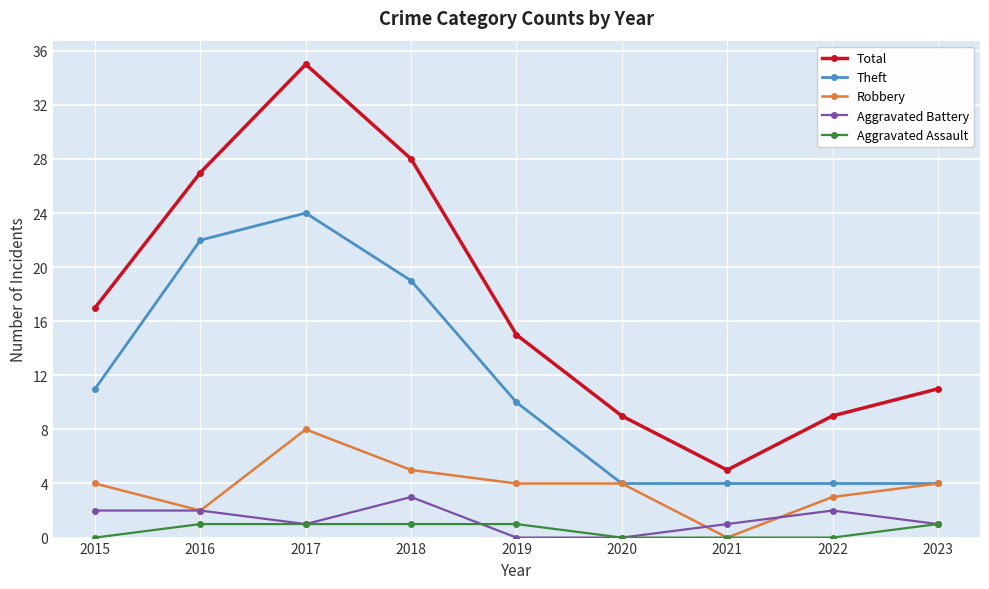

How many series are shown in this chart?

5